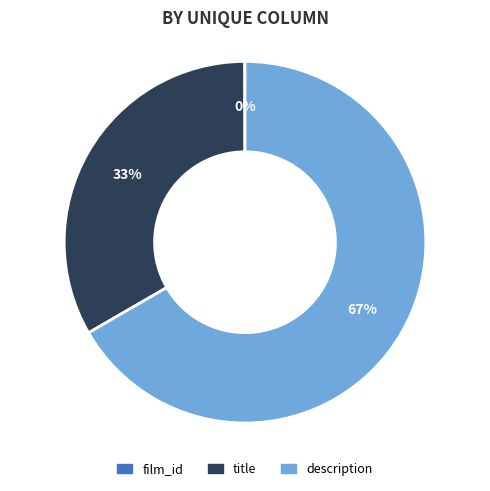

Do title and description together represent more than half of the pie?

Yes